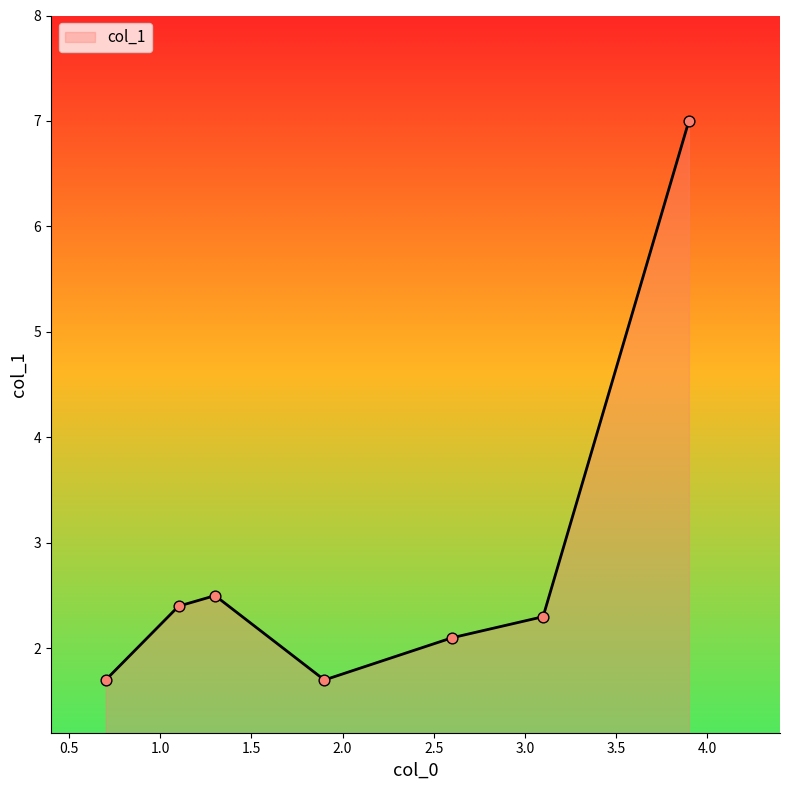

What is the greatest value displayed?

7.0